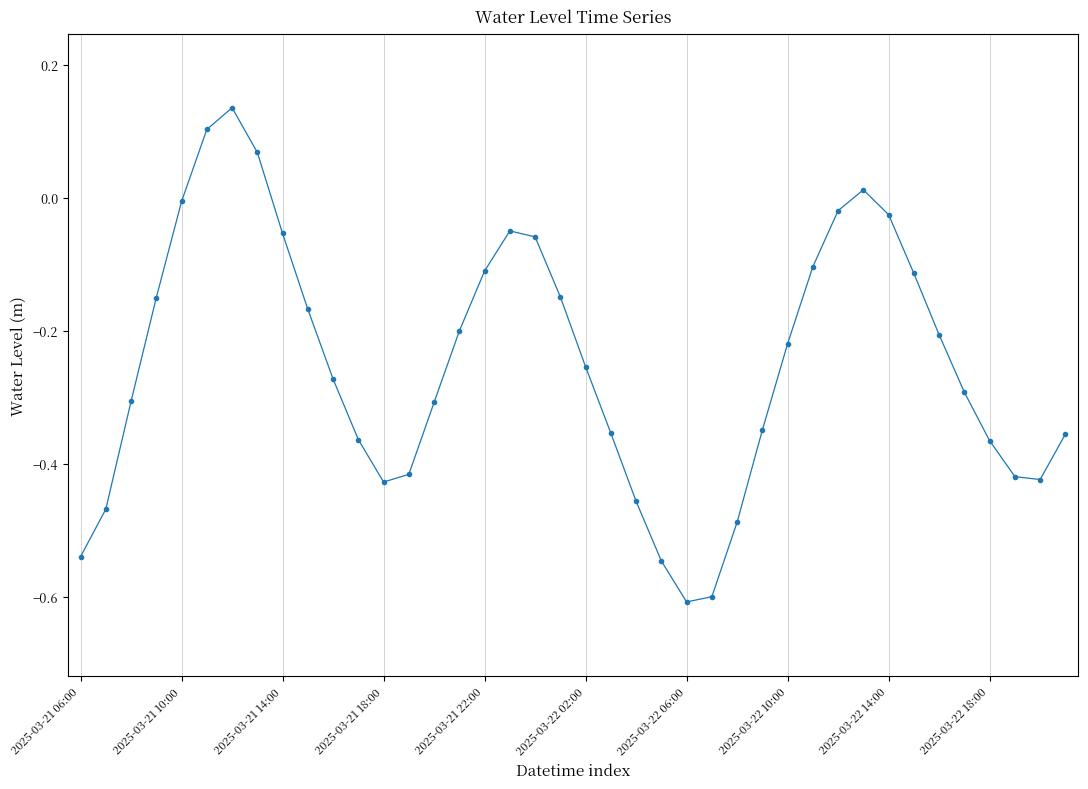

What is the minimum value shown in the chart?

-0.6